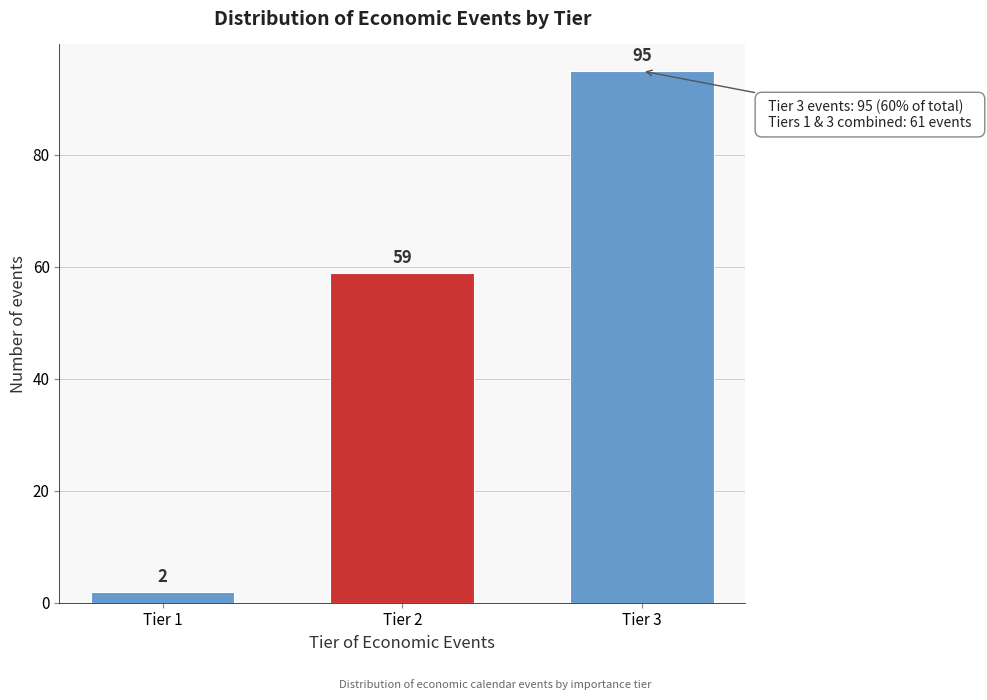

Reading right to left, list all the values displayed in this chart.

Tier 3=95	Tier 2=59	Tier 1=2